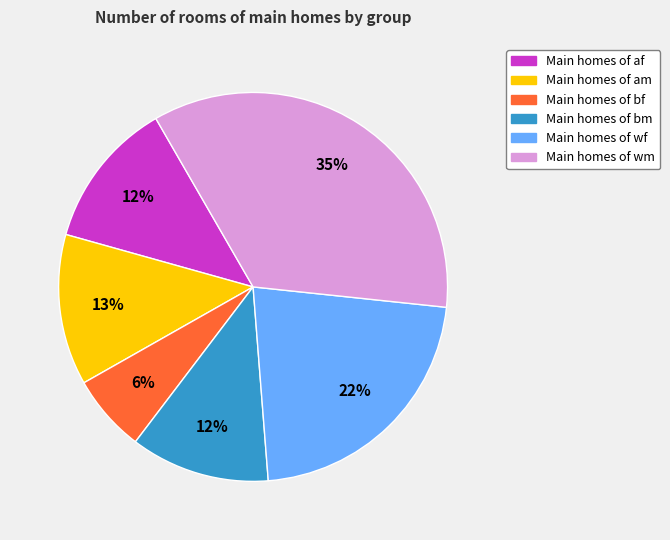

Is there any slice that represents more than half of the pie?

No